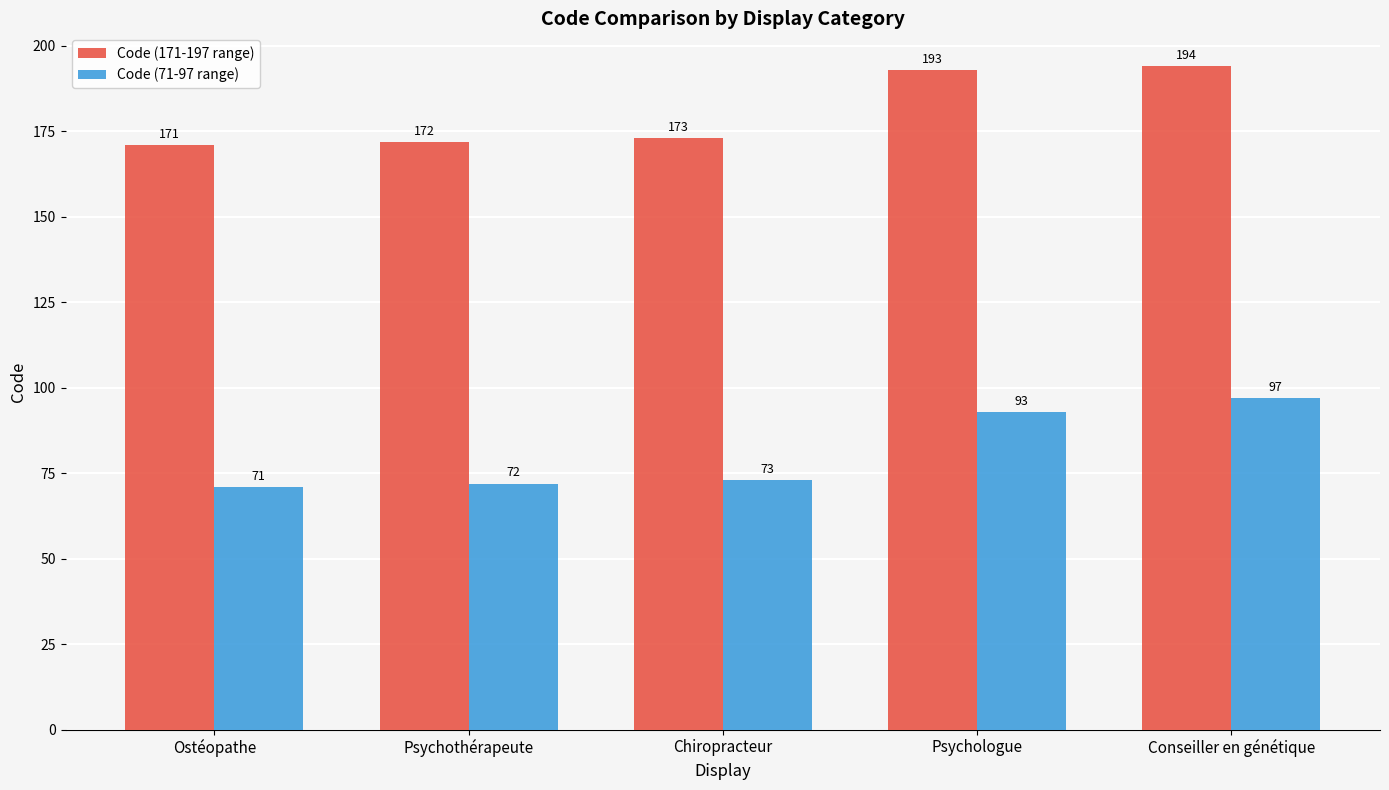

What is the maximum value shown in the chart?

194